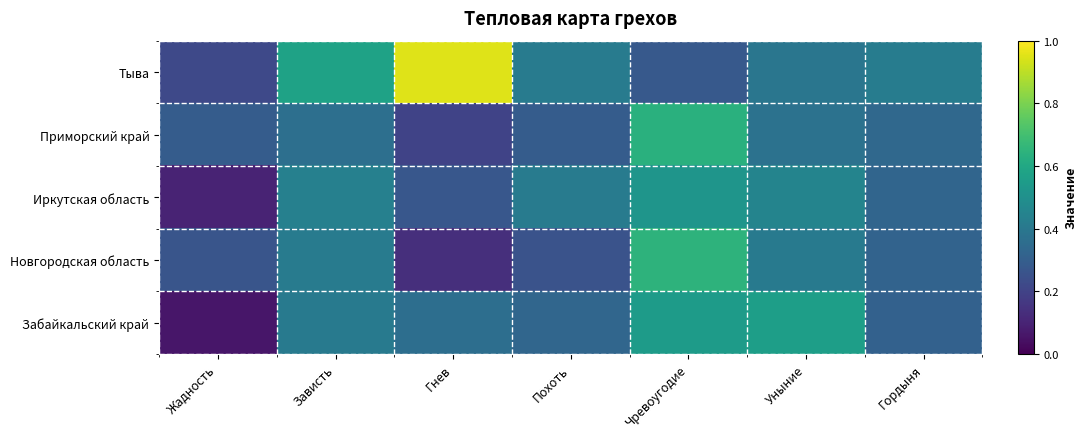

Between Гнев and Жадность, which is larger?

Гнев